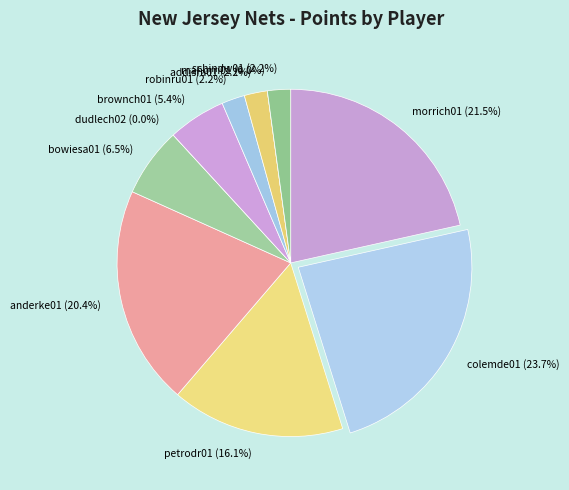

How much of the chart is everything except bowiesa01?

93.5%